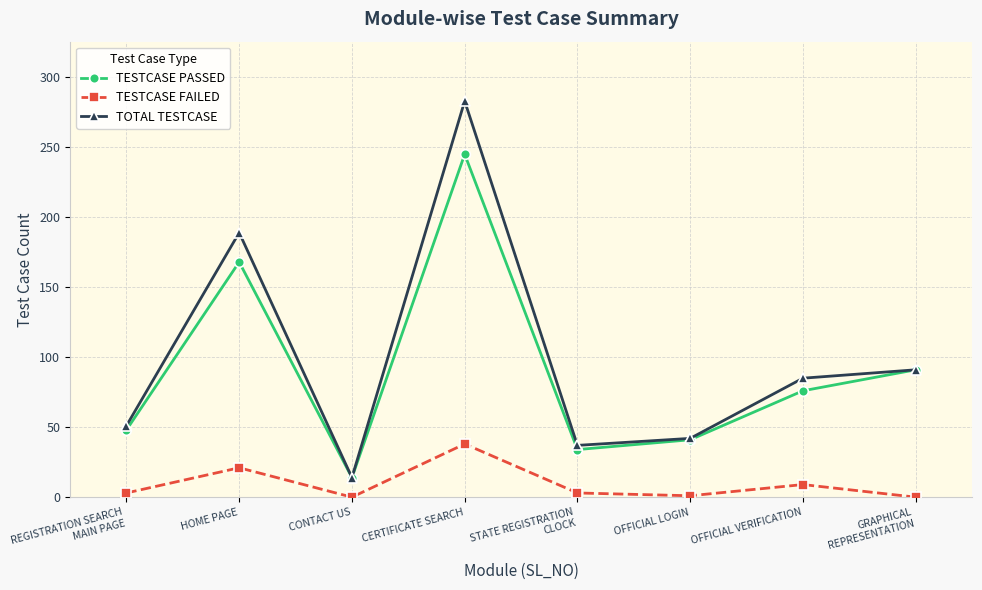

The value of TESTCASE PASSED at REGISTRATION SEARCH
MAIN PAGE is 70. True or false?

False